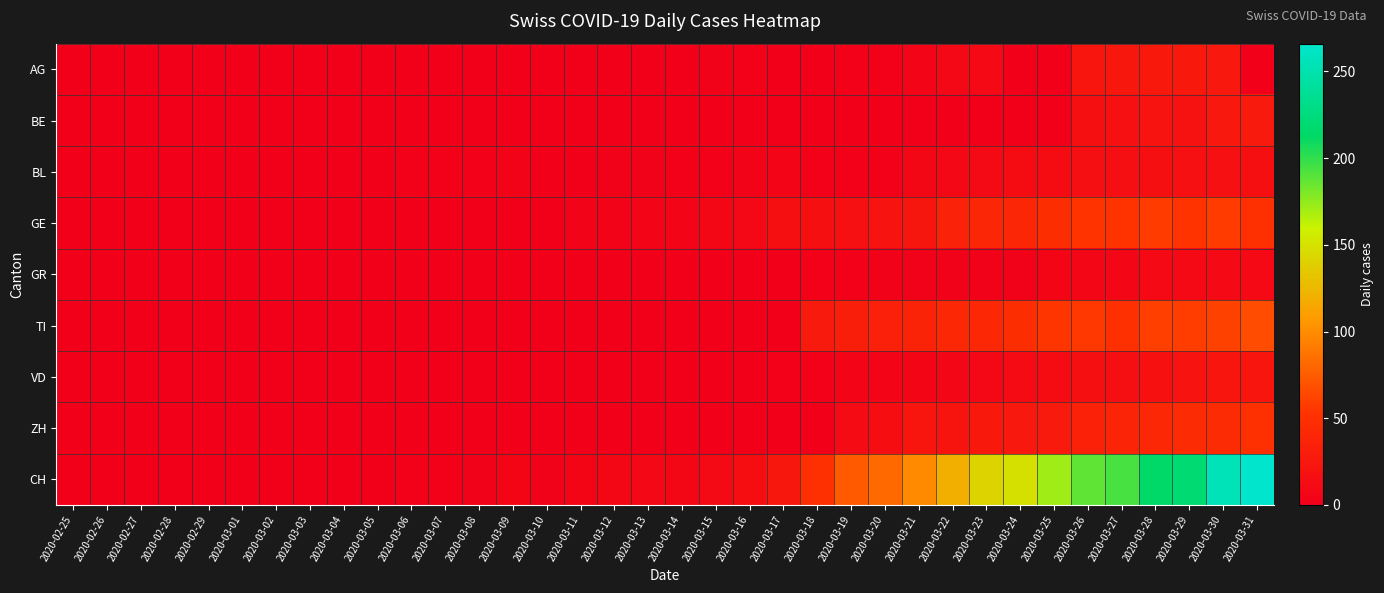

What is the maximum value shown in the chart?

266